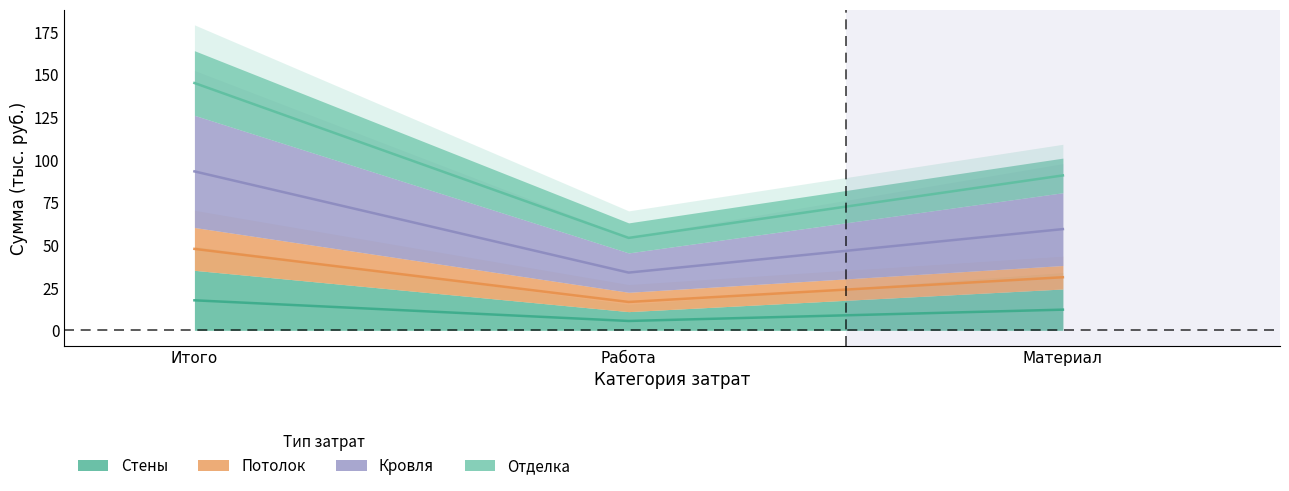

What is the difference between the maximum and minimum values in the Стены series?

12.1